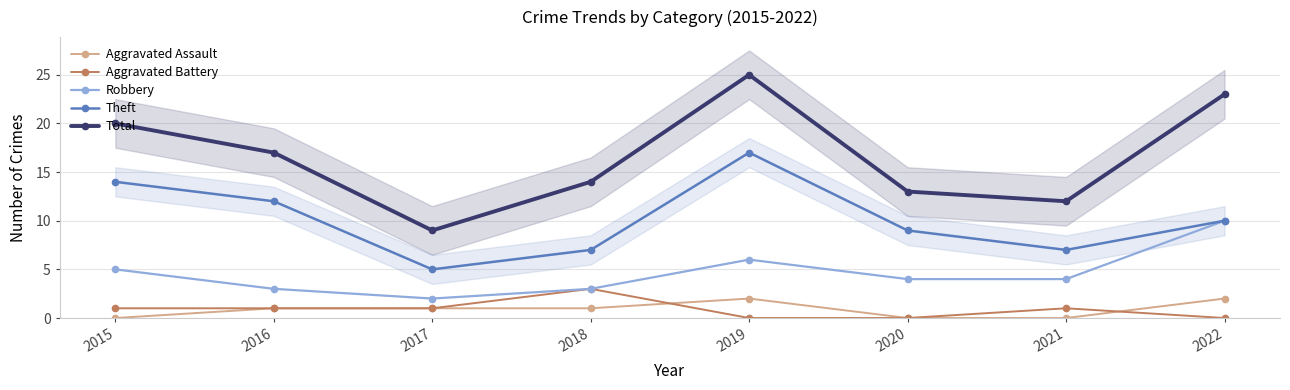

Which category has the highest value across all series?

2019